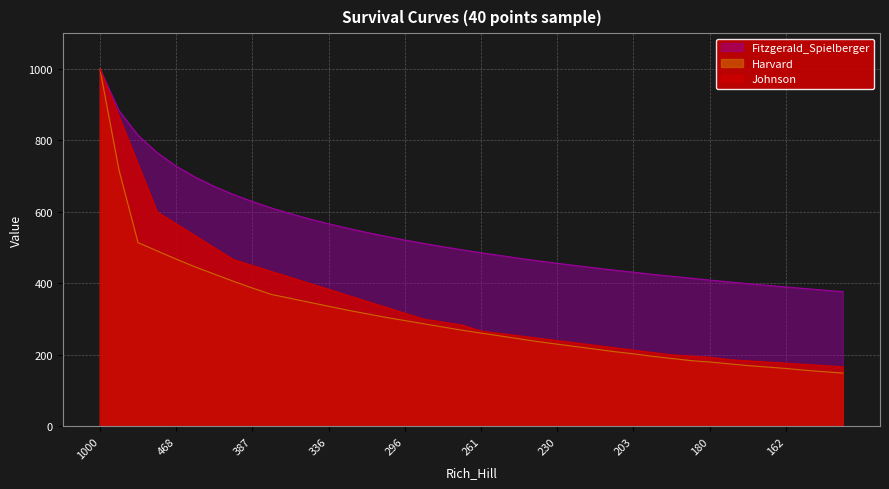

The value of Fitzgerald_Spielberger at 468 is 196.2. True or false?

False